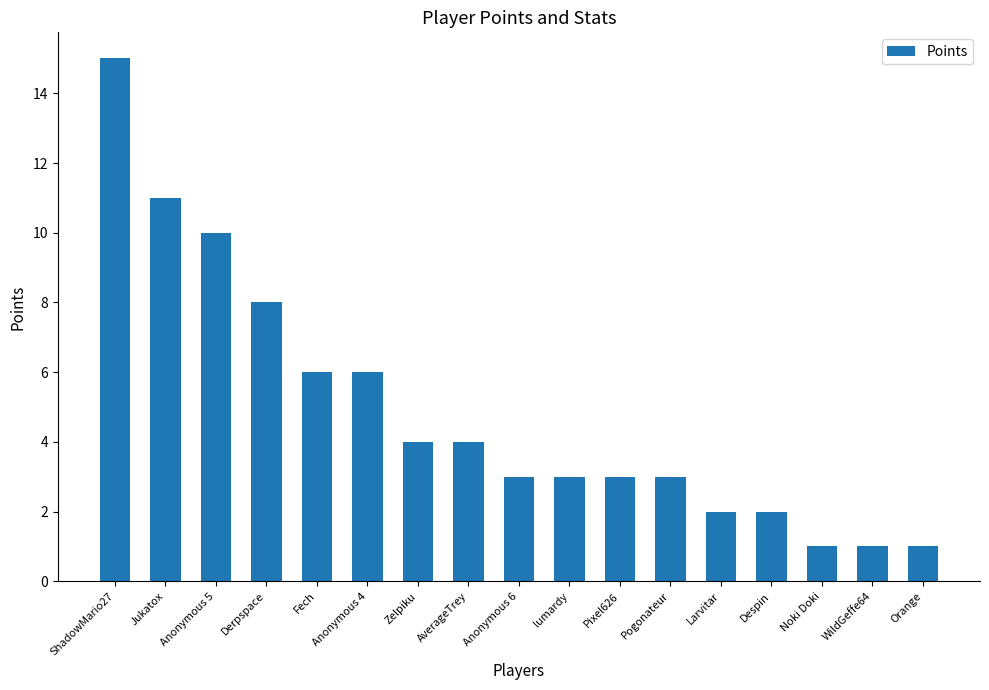

Which category has the highest value across all series?

ShadowMario27